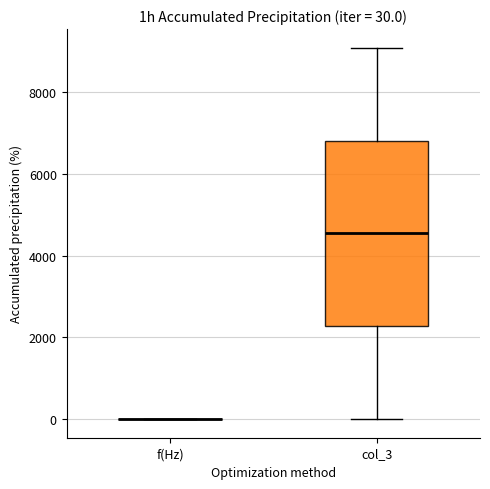

Comparing the boxes themselves (not the whiskers), which one is the tallest?

col_3